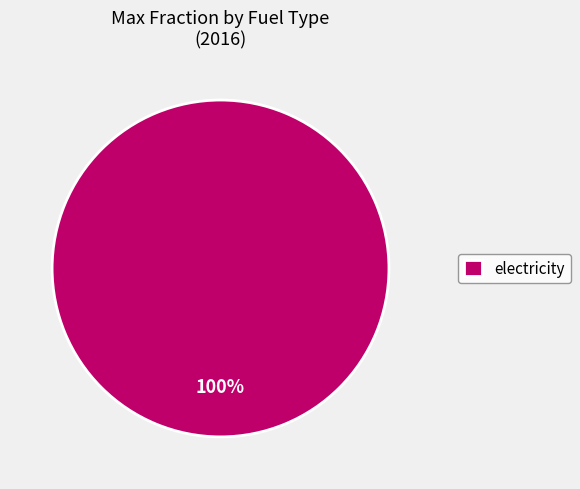

Is there any slice that represents more than half of the pie?

Yes